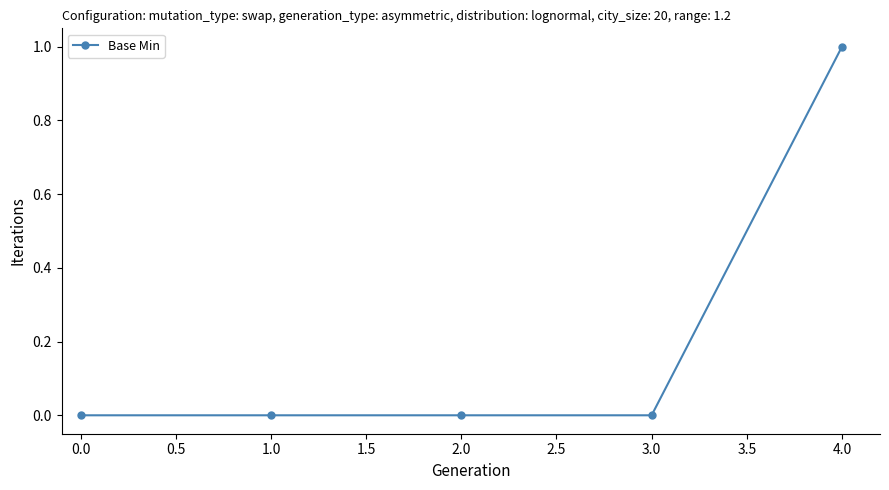

Does the chart display data point markers on the line(s)?

Yes